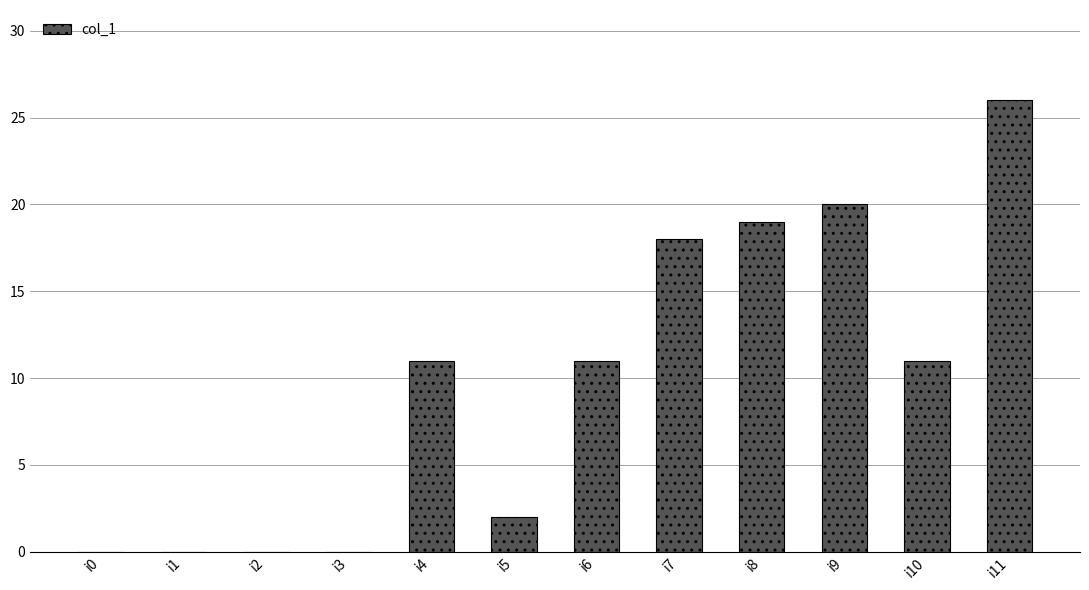

What is the sum of the values at i1 and i6?

11